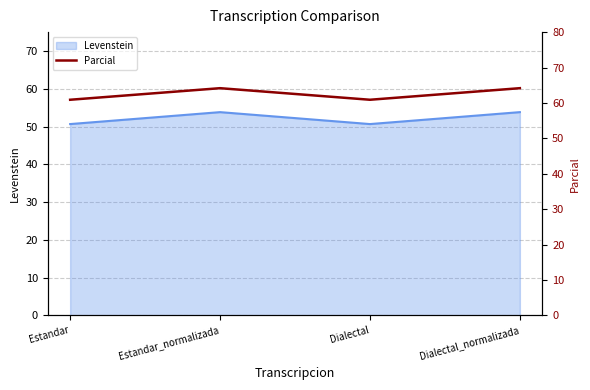

The value of Levenstein at Dialectal is 79.8. True or false?

False